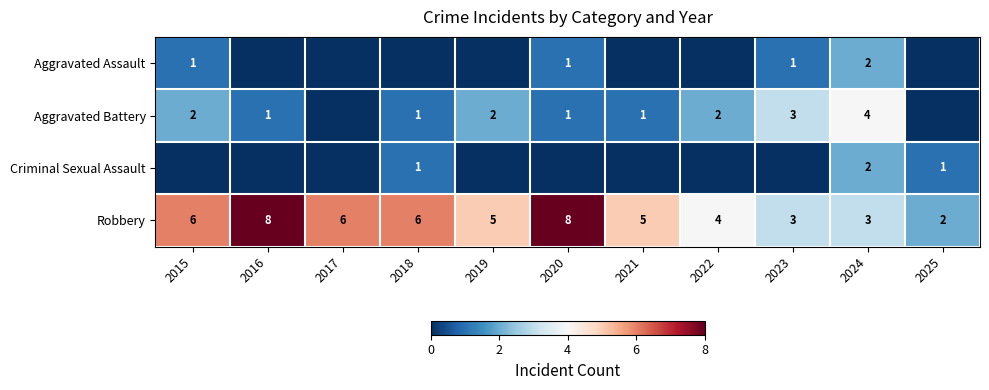

What is the difference between the second highest and minimum values in the Robbery series?

6